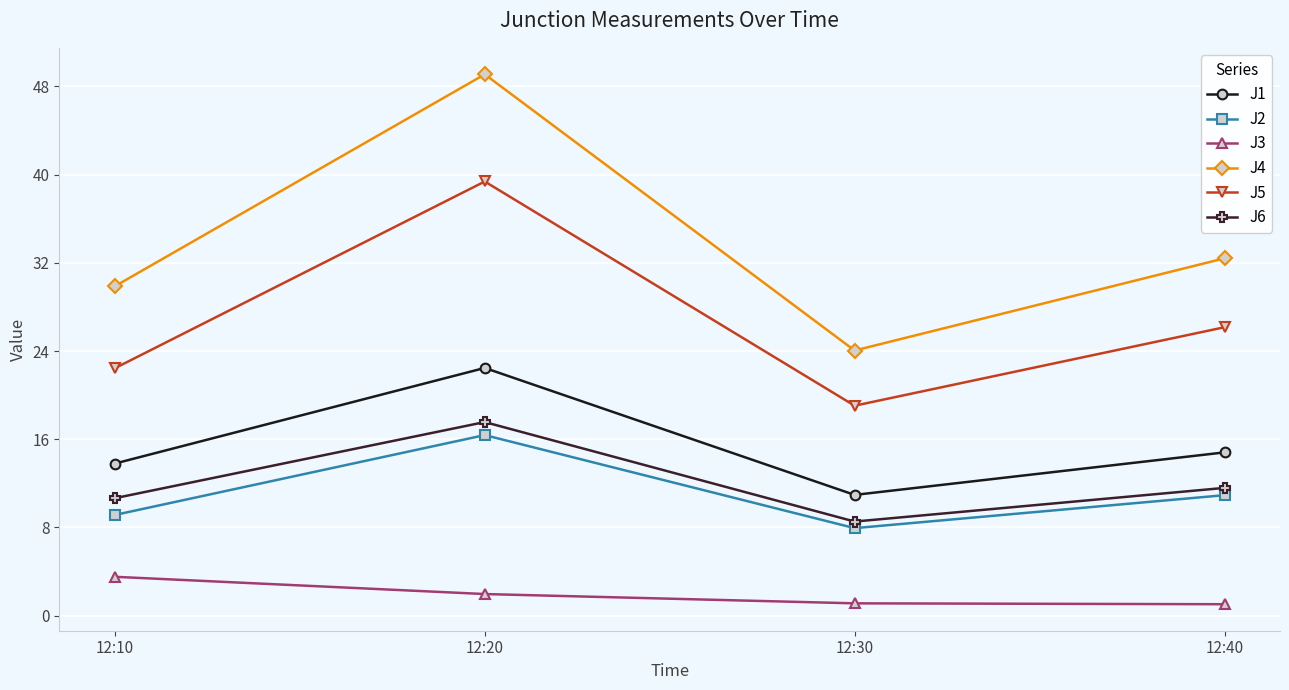

What are all the series names shown in the legend?

J1, J2, J3, J4, J5, J6